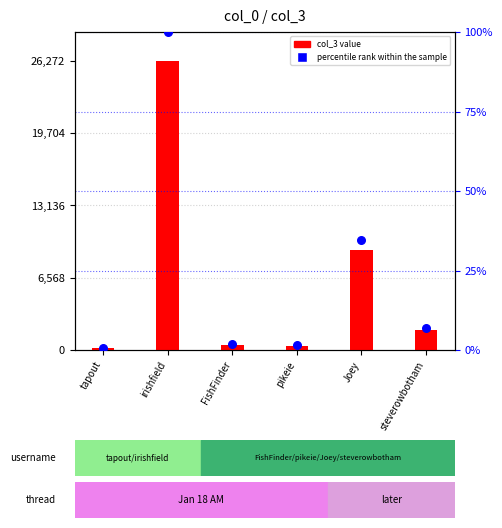

Is the value of percentile rank within the sample at steverowbotham greater than the value of col_3 value at Joey?

No